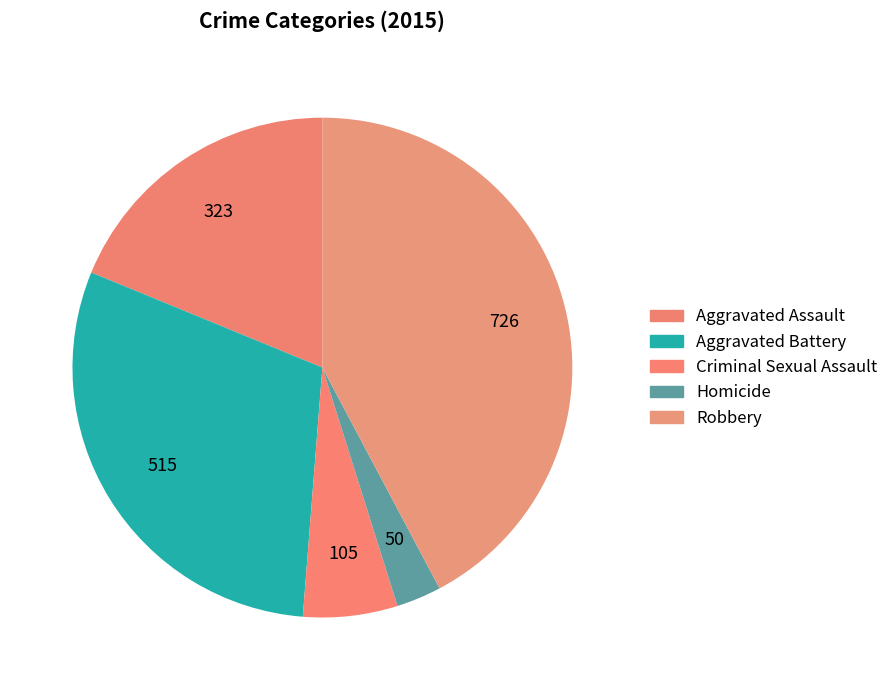

How many slices are in this pie chart?

5